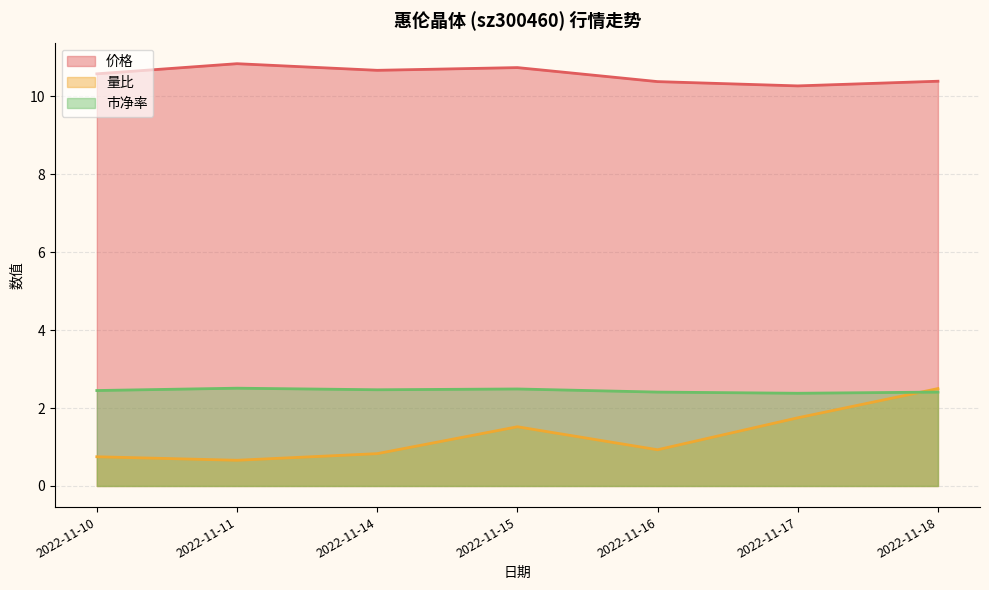

How many 价格 values are between 10 and 11?

7